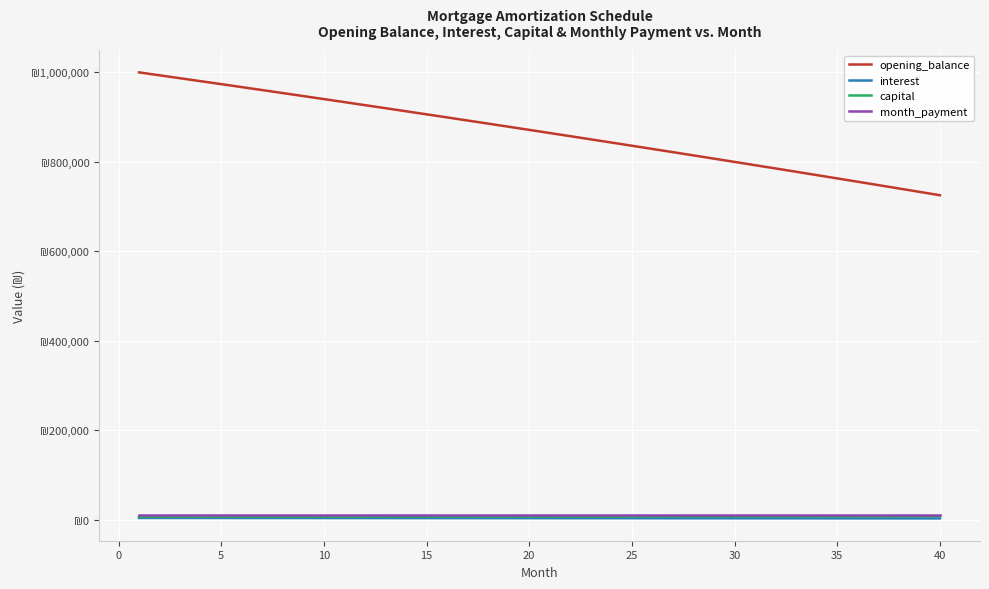

What are all the series names shown in the legend?

opening_balance, interest, capital, month_payment